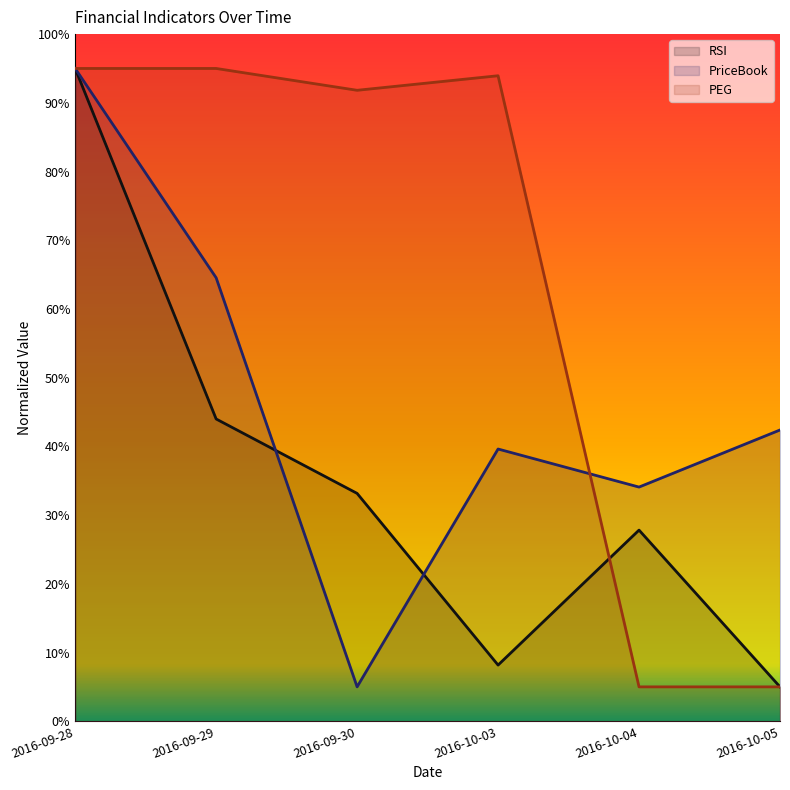

List the series in order of their peak value, highest first.

RSI, PriceBook, PEG